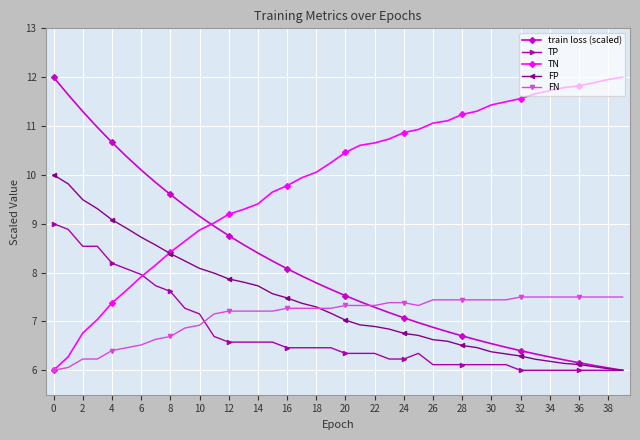

Which series has the largest total across all categories?

TN